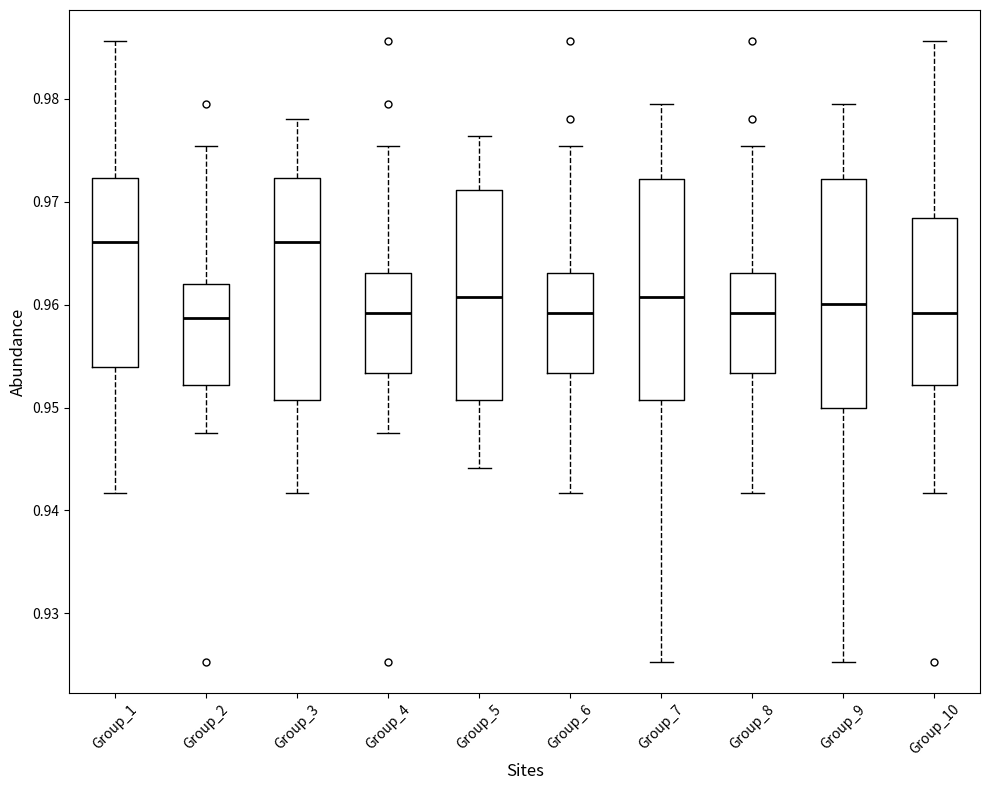

Reading left to right, transcribe this box plot: for each box, give where its median line is, the range the box spans, and where its two whiskers end, as read against the y-axis. The values are not printed on the chart, so give them approximately, as read against the axis.

Group_1: median 0.966, box 0.954 to 0.972, whiskers 0.942 to 0.986
Group_2: median 0.959, box 0.952 to 0.962, whiskers 0.948 to 0.975
Group_3: median 0.966, box 0.951 to 0.972, whiskers 0.942 to 0.978
Group_4: median 0.959, box 0.953 to 0.963, whiskers 0.948 to 0.975
Group_5: median 0.961, box 0.951 to 0.971, whiskers 0.944 to 0.976
Group_6: median 0.959, box 0.953 to 0.963, whiskers 0.942 to 0.975
Group_7: median 0.961, box 0.951 to 0.972, whiskers 0.925 to 0.980
Group_8: median 0.959, box 0.953 to 0.963, whiskers 0.942 to 0.975
Group_9: median 0.960, box 0.950 to 0.972, whiskers 0.925 to 0.980
Group_10: median 0.959, box 0.952 to 0.968, whiskers 0.942 to 0.986